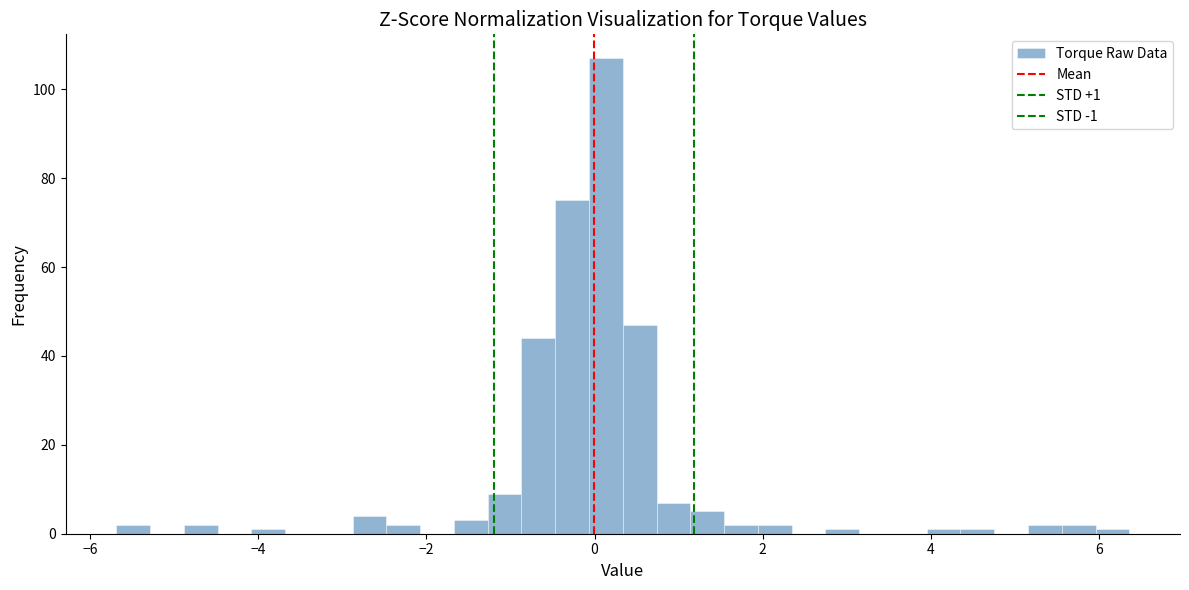

Around what value on the x-axis is the tallest bar? Give the approximate position of its centre, as read against the axis.

0.2